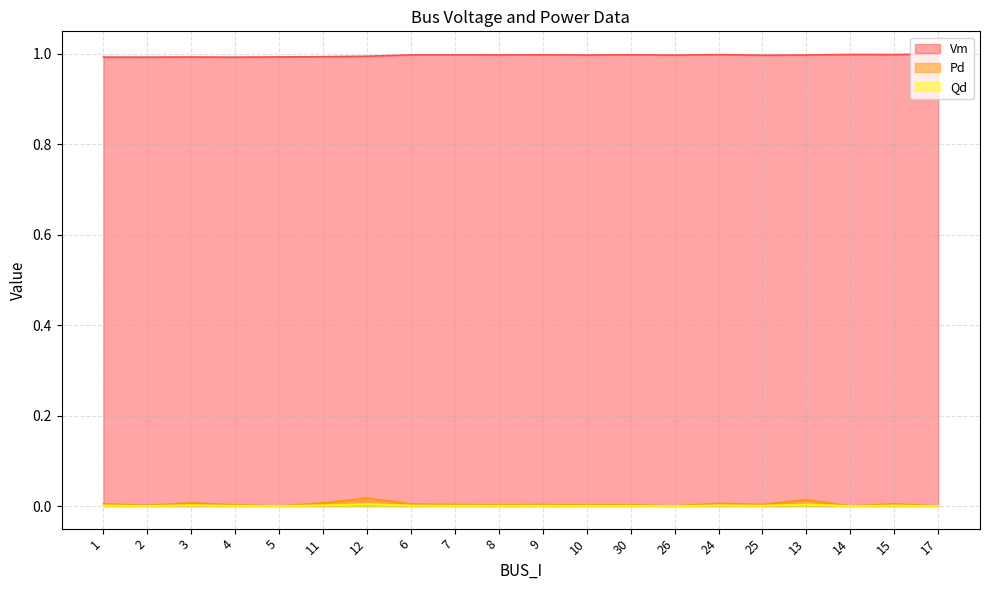

List the series in order of their peak value, highest first.

Vm, Pd, Qd